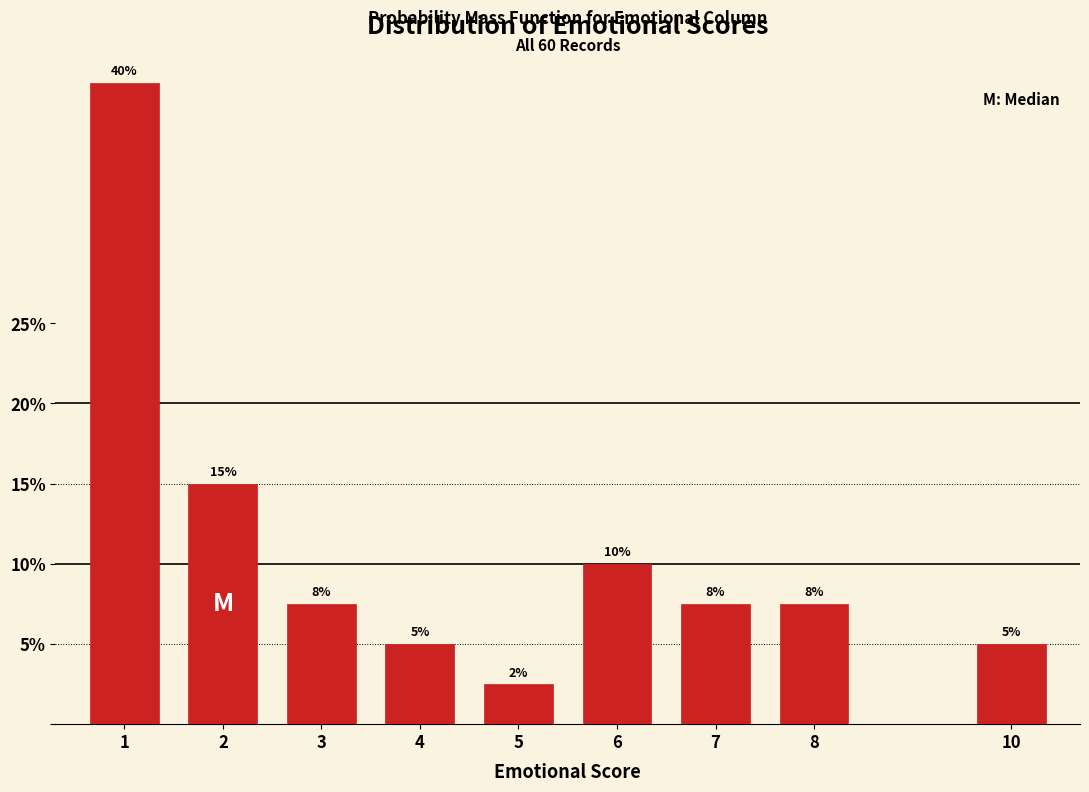

What is the approximate value at 7?

7.5